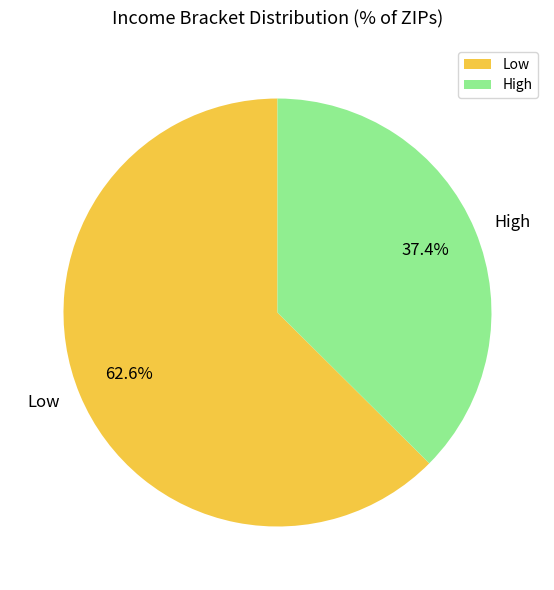

To the nearest percent, what is the combined percentage of High and Low?

100%